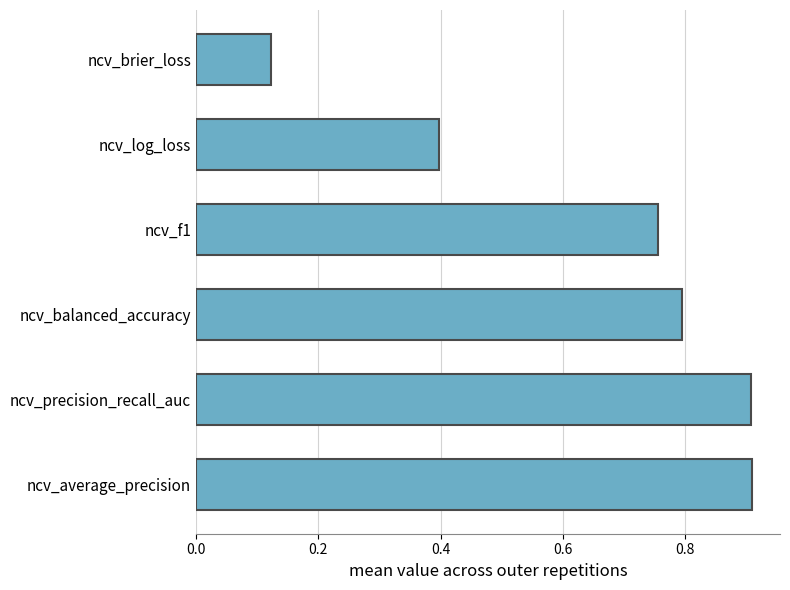

The chart shows a value of 1.3 at ncv_precision_recall_auc. True or false?

False